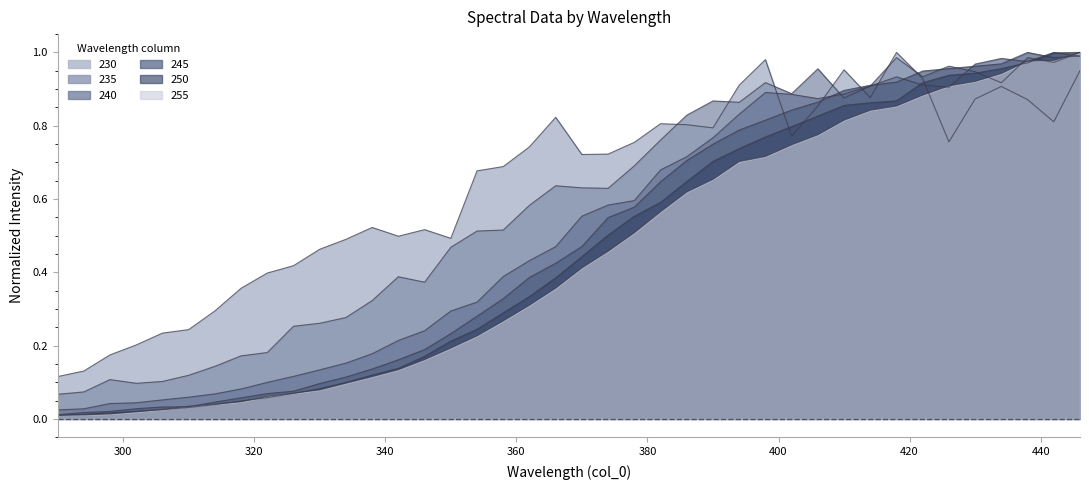

What is the value of the 240 point at the 35th from the left?

0.9